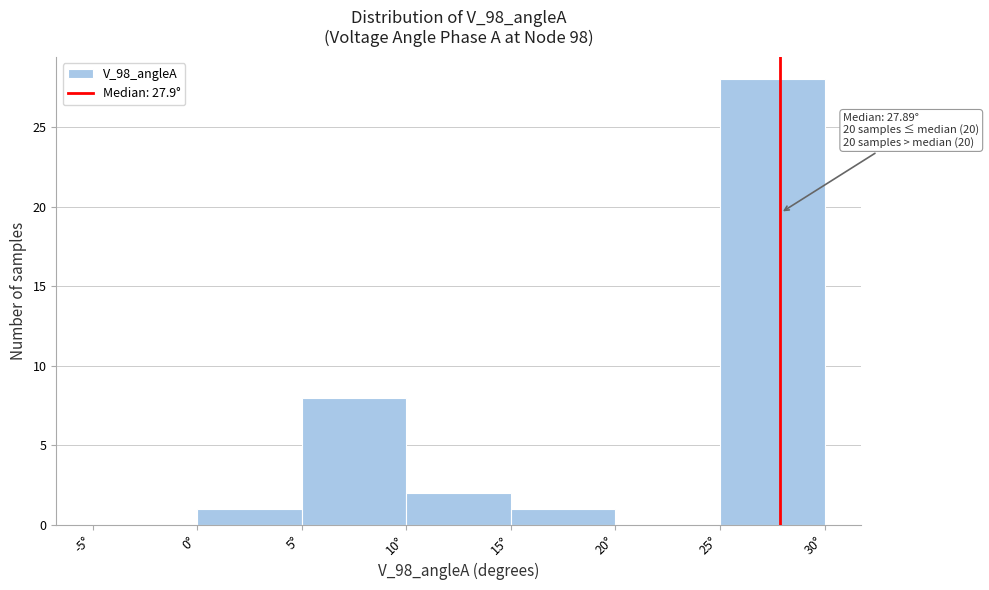

Which range on the x-axis has the tallest bar?

25 to 30